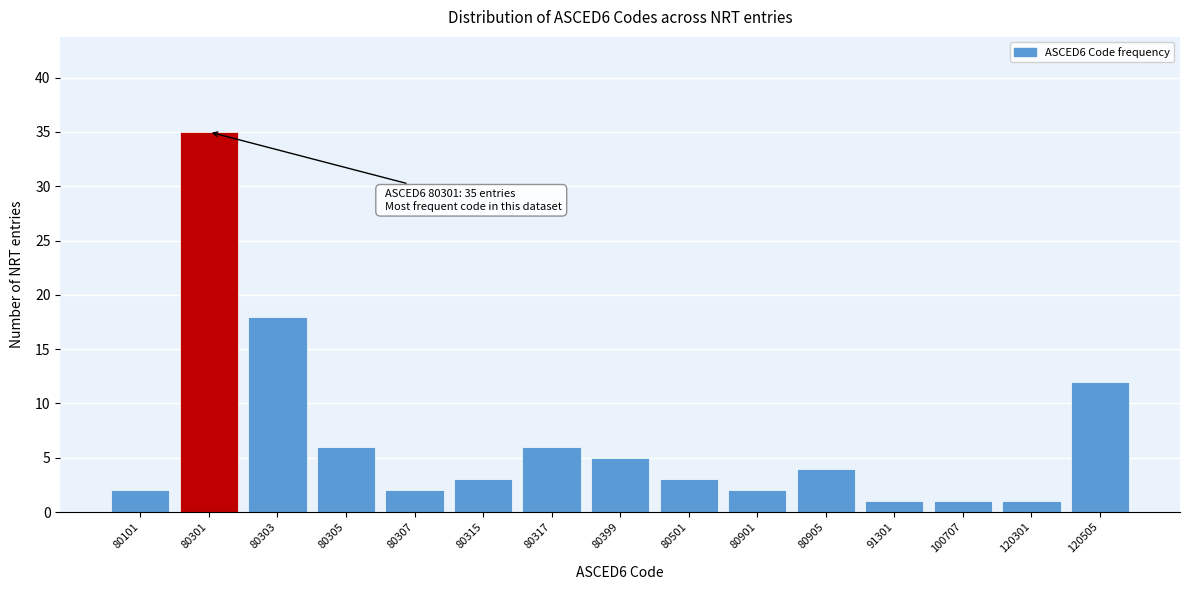

Reading left to right, list all the values displayed in this chart.

80101=2	80301=35	80303=18	80305=6	80307=2	80315=3	80317=6	80399=5	80501=3	80901=2	80905=4	91301=1	100707=1	120301=1	120505=12